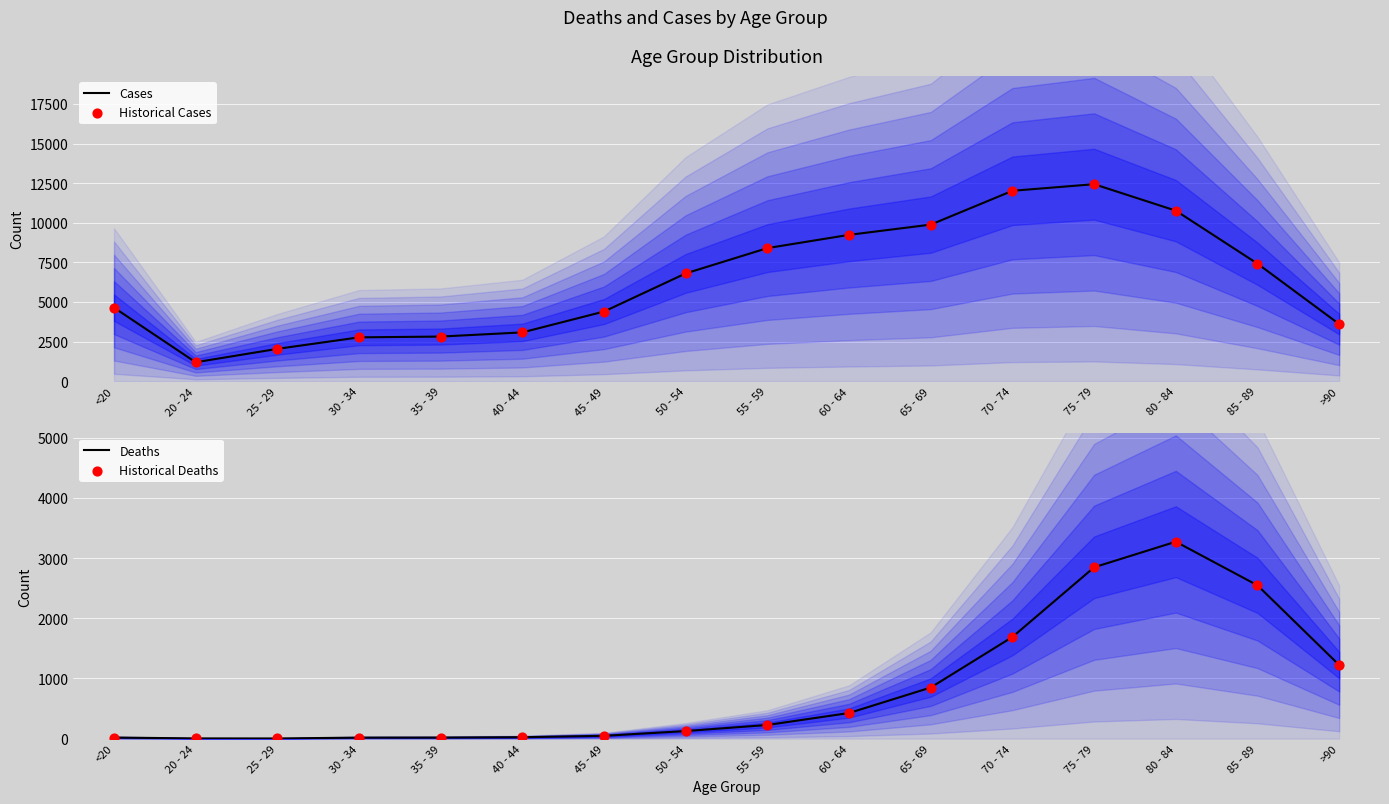

At which category is the sum across all series the highest?

75 - 79